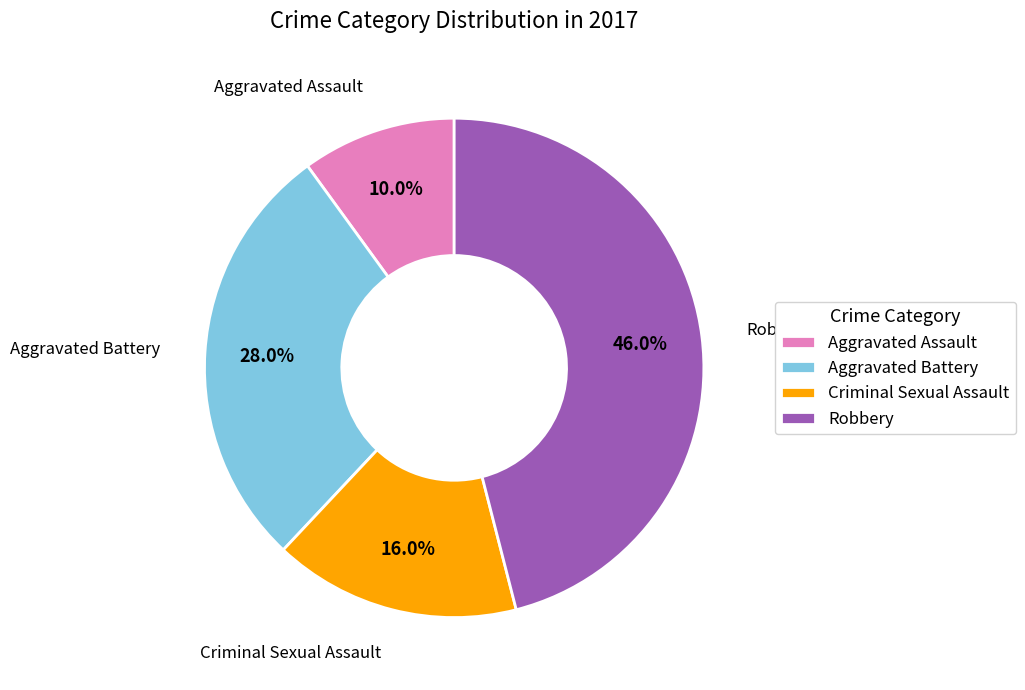

How many segments does this pie chart have?

4